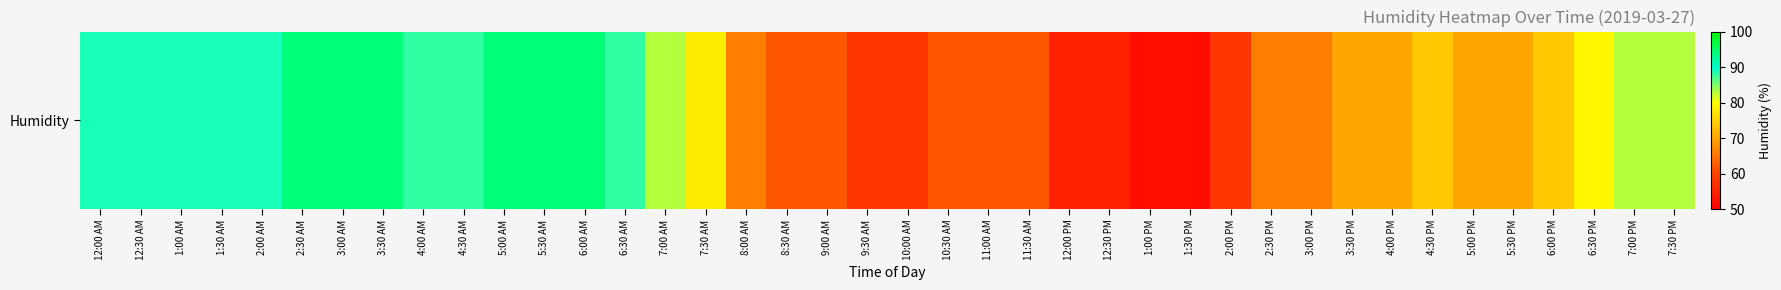

Reading left to right, what are all the values shown in this chart?

89	89	89	89	89	94	94	94	88	88	94	94	94	88	83	78	66	62	62	58	58	62	62	62	55	55	52	52	58	66	66	70	70	74	70	70	74	79	83	83